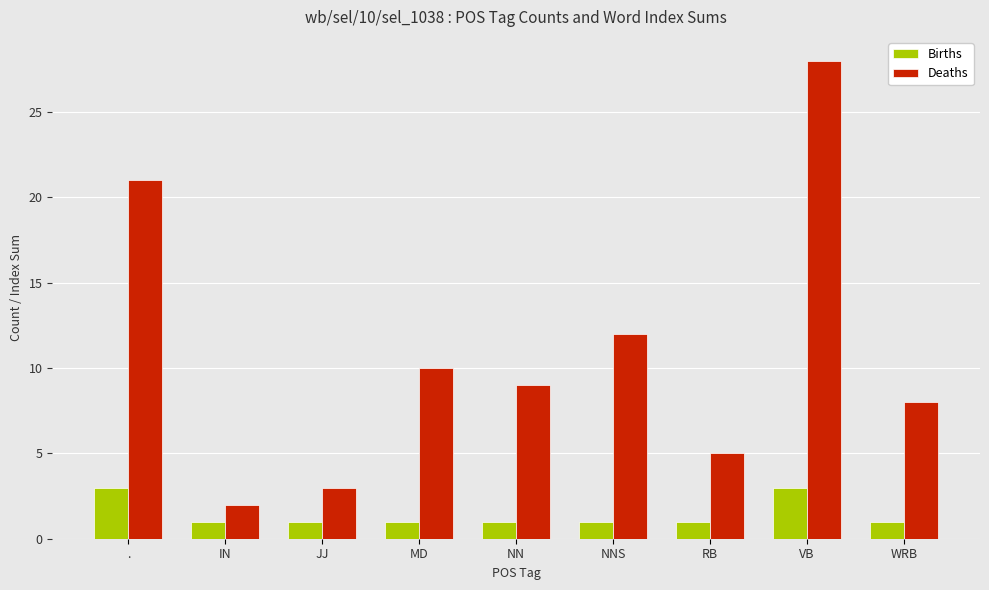

How many bars are there in total?

18